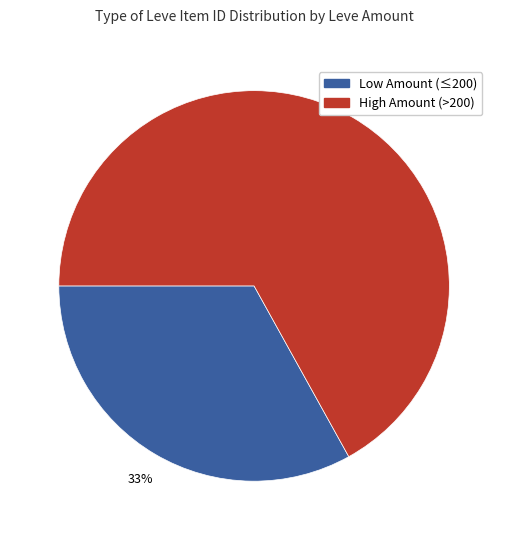

Does any single category account for the majority?

Yes